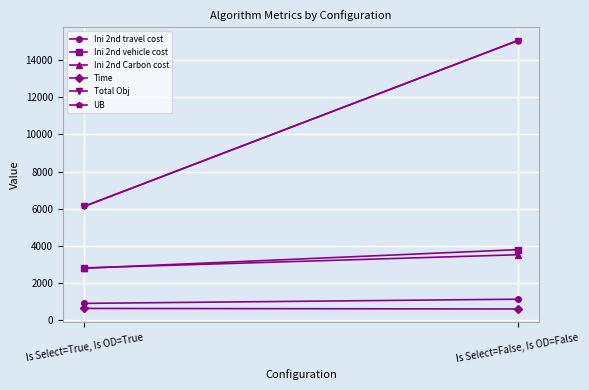

Is it true that Ini 2nd Carbon cost equals 5344.5 at Is Select=False, Is OD=False?

False